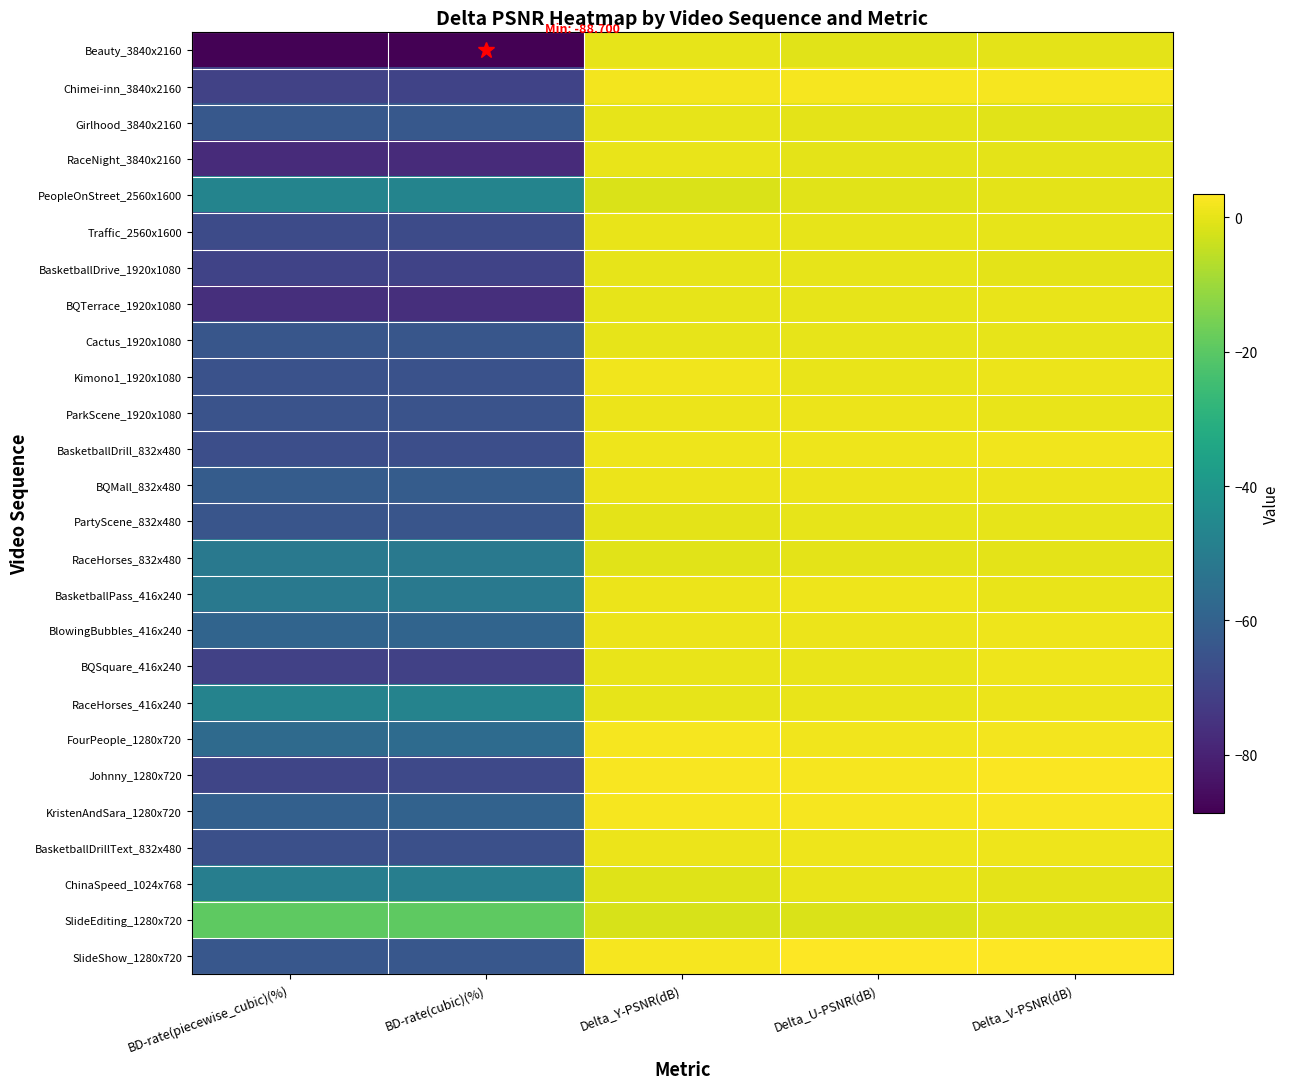

At which category is the sum across all series the highest?

Delta_V-PSNR(dB)